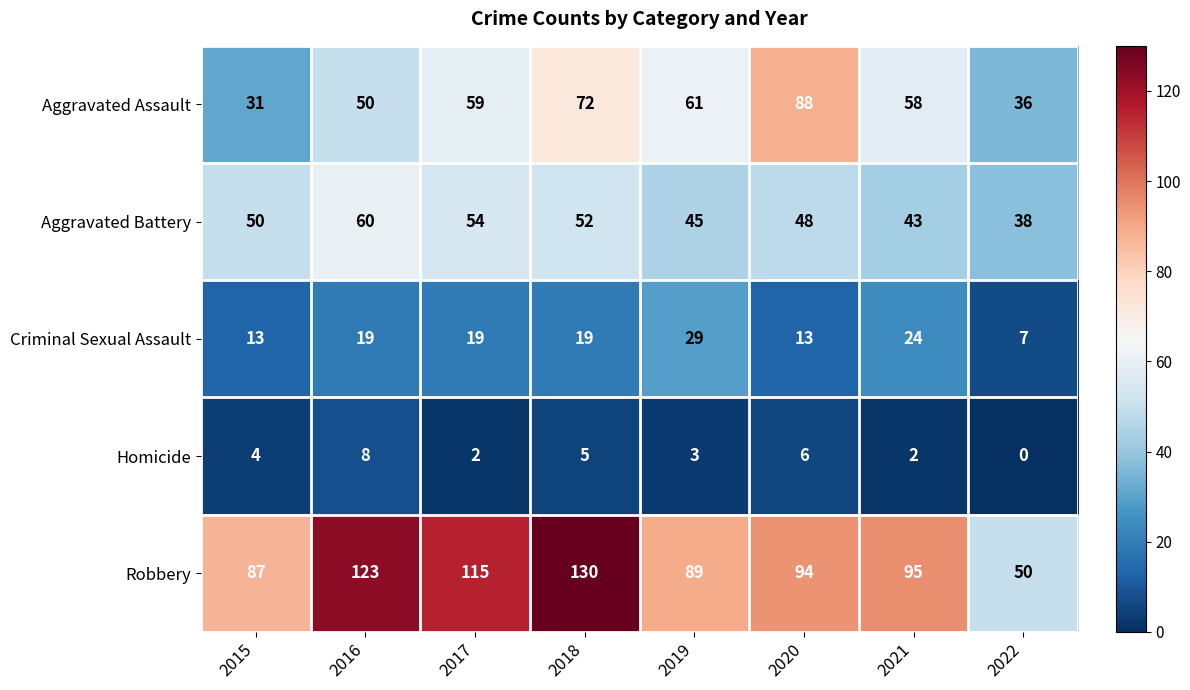

What is the difference between the maximum and minimum values in the Criminal Sexual Assault series?

22